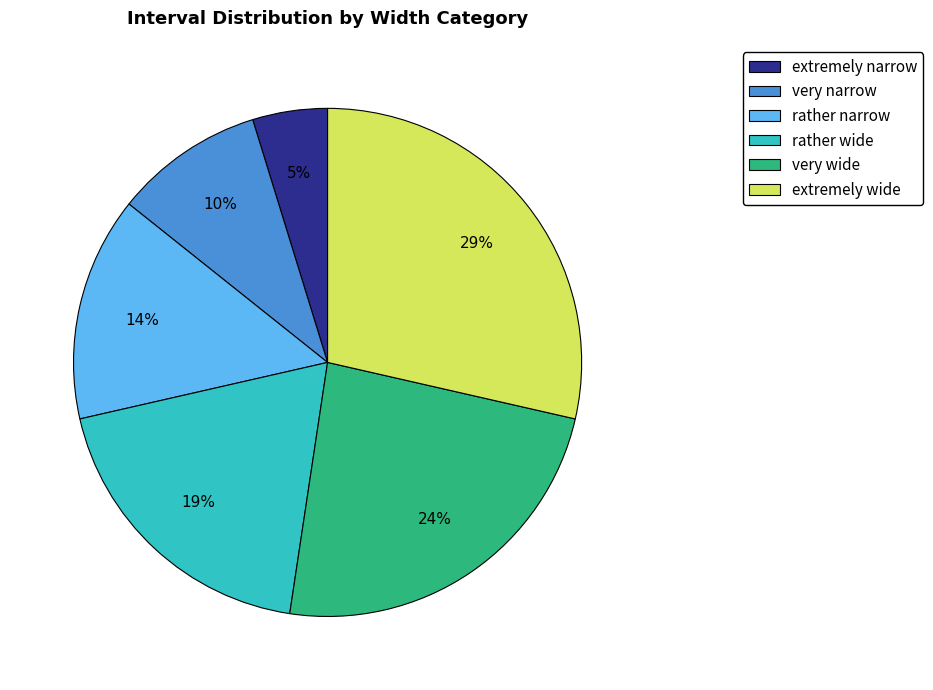

Does very wide account for over 50% of the chart?

No